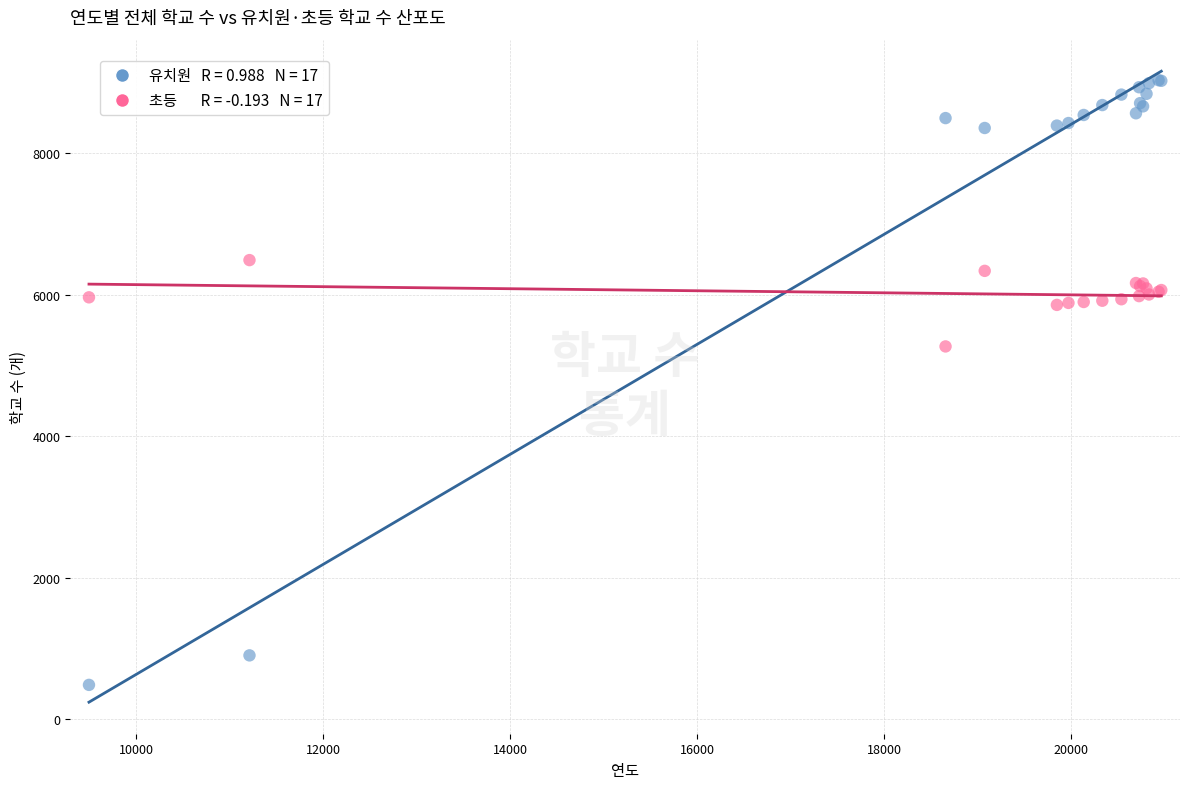

Across all series, what Y value is closest to 4756?

5267